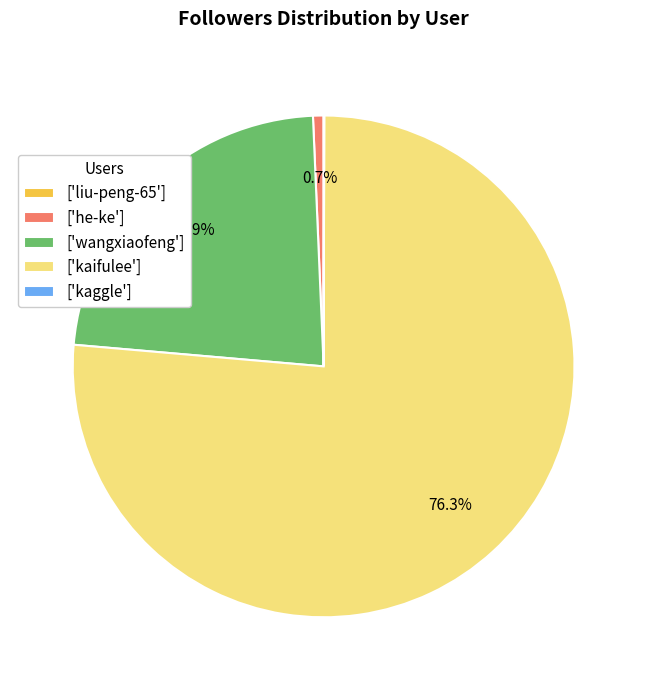

Which slice is the largest?

['kaifulee']